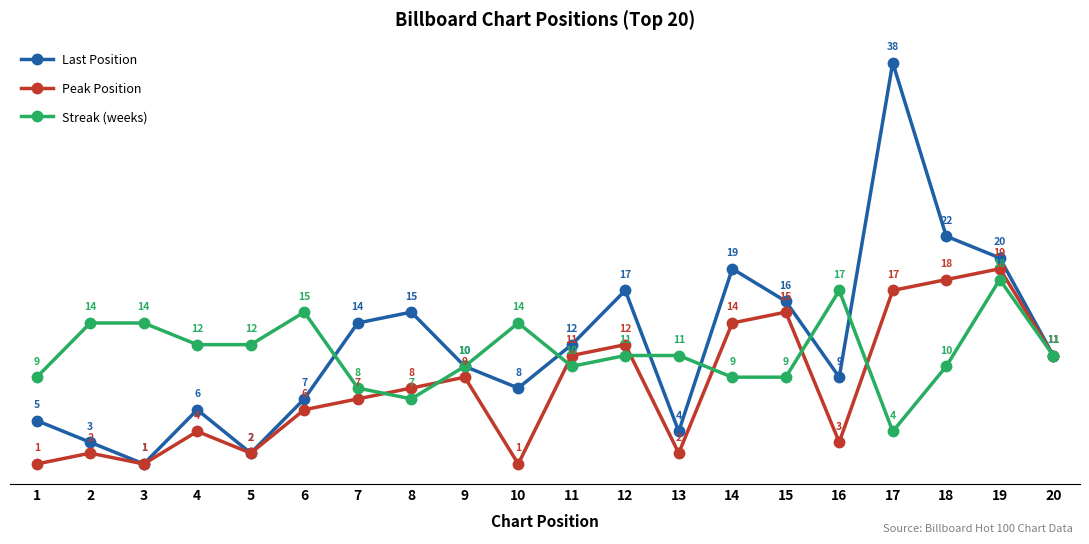

List the series in order of their overall mean, lowest first.

Peak Position, Streak (weeks), Last Position